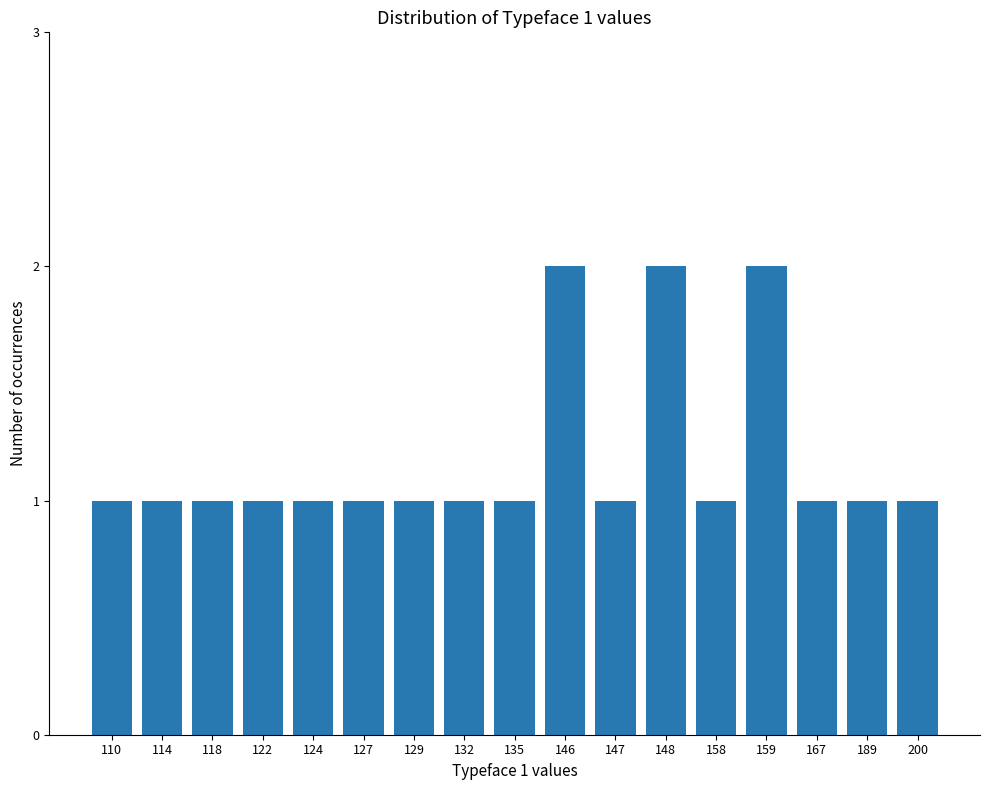

How many distinct data groups are displayed?

1